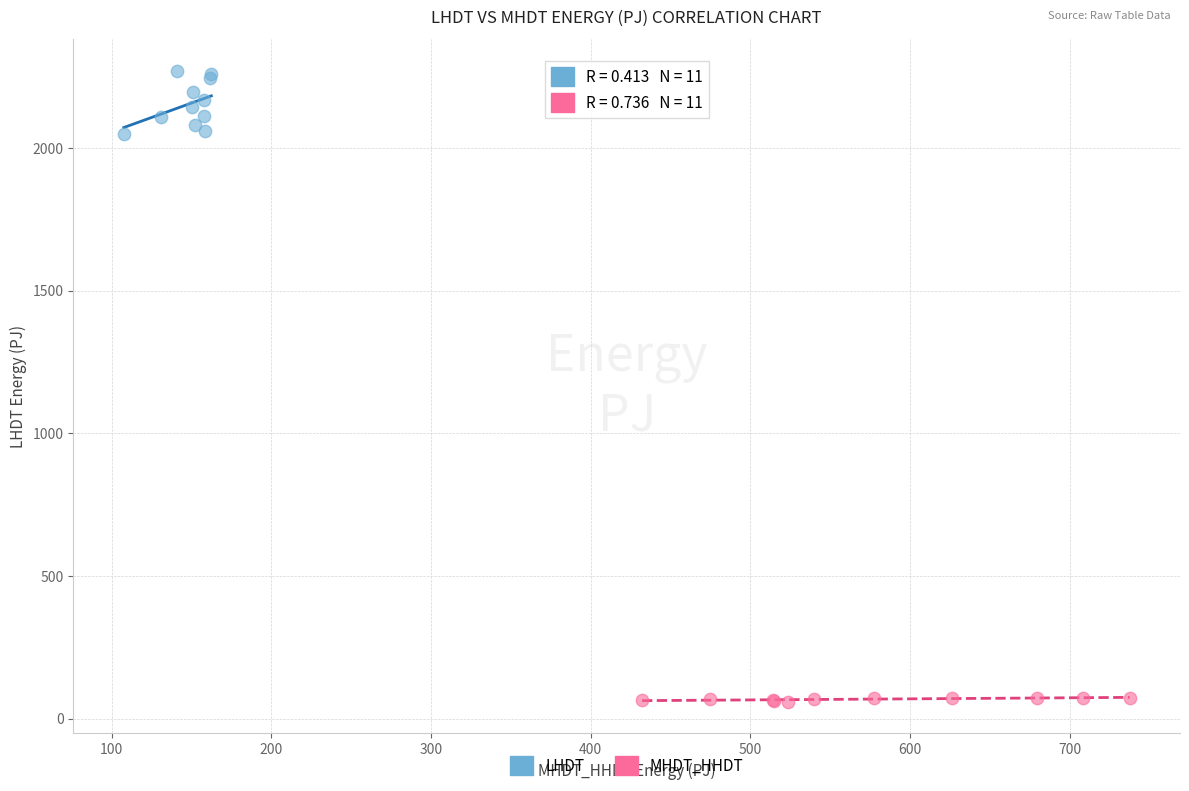

Which series reaches the maximum Y coordinate?

LHDT